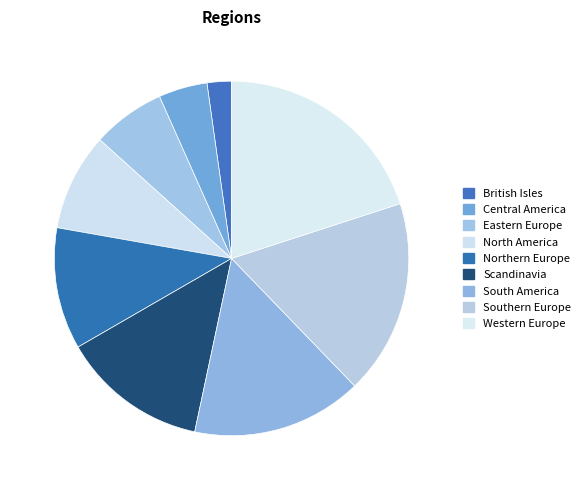

Is North America the majority of the pie?

No